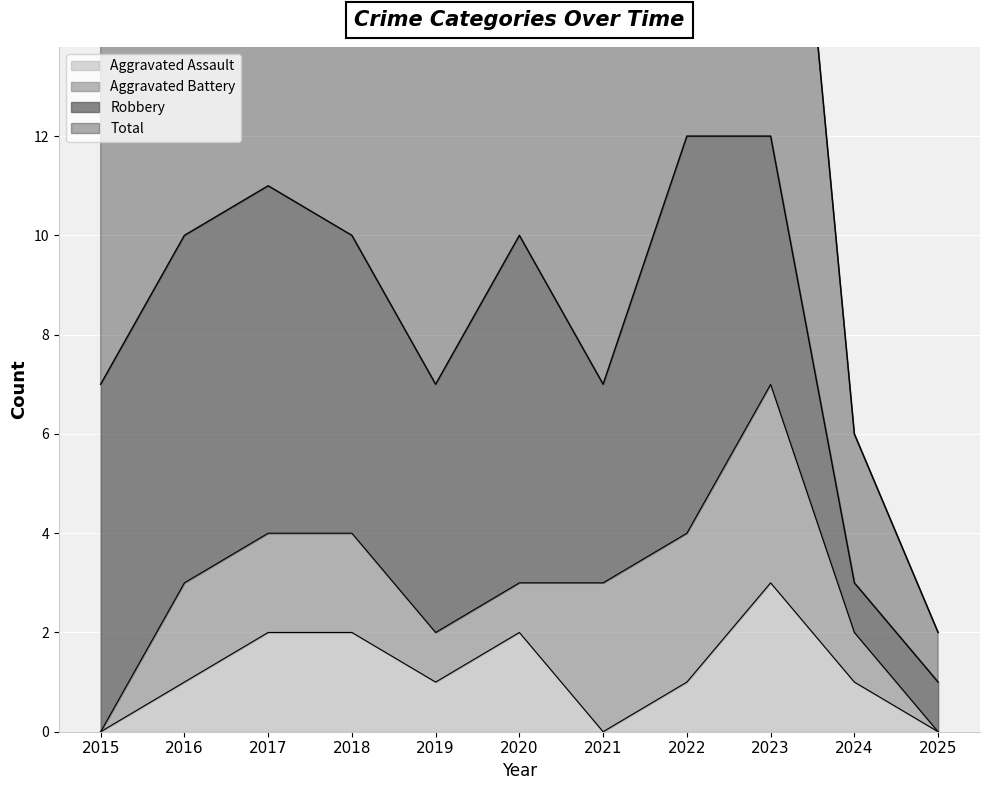

What is the maximum value for Aggravated Assault?

3